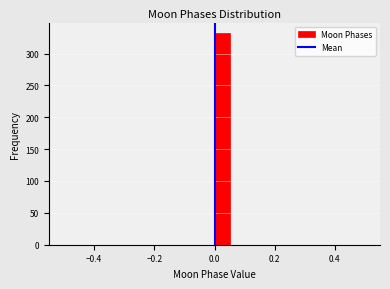

Around what value on the x-axis is the tallest bar? Give the approximate position of its centre, as read against the axis.

0.02